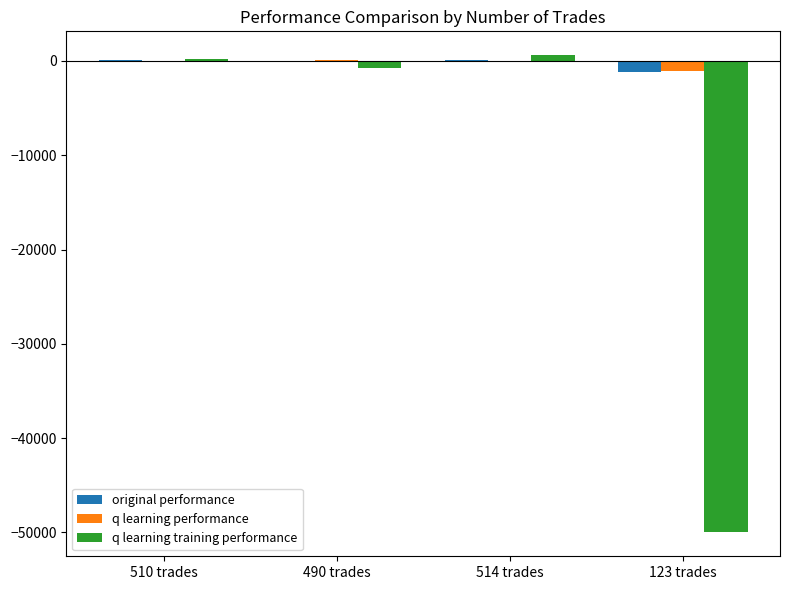

What is the sum of all q learning training performance values?

-49959.6